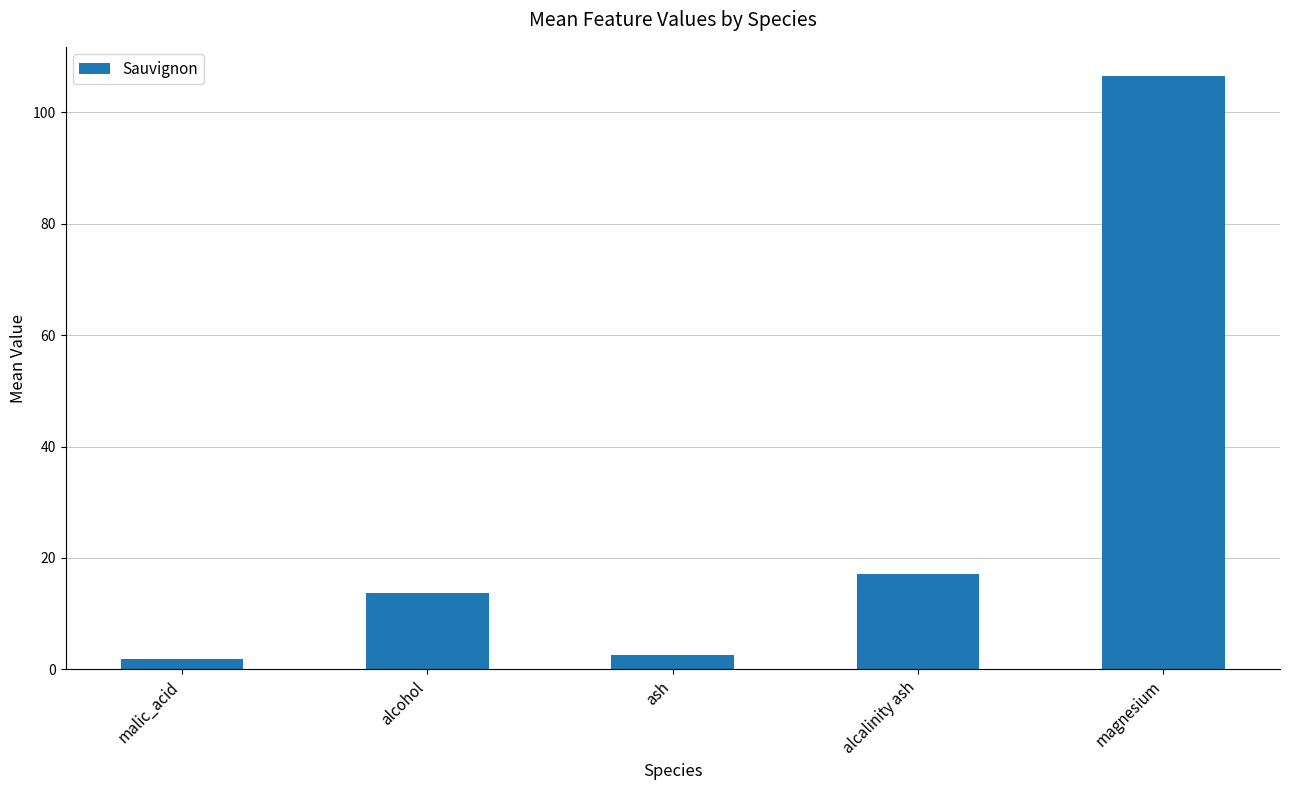

Does the chart contain stacked bars?

No